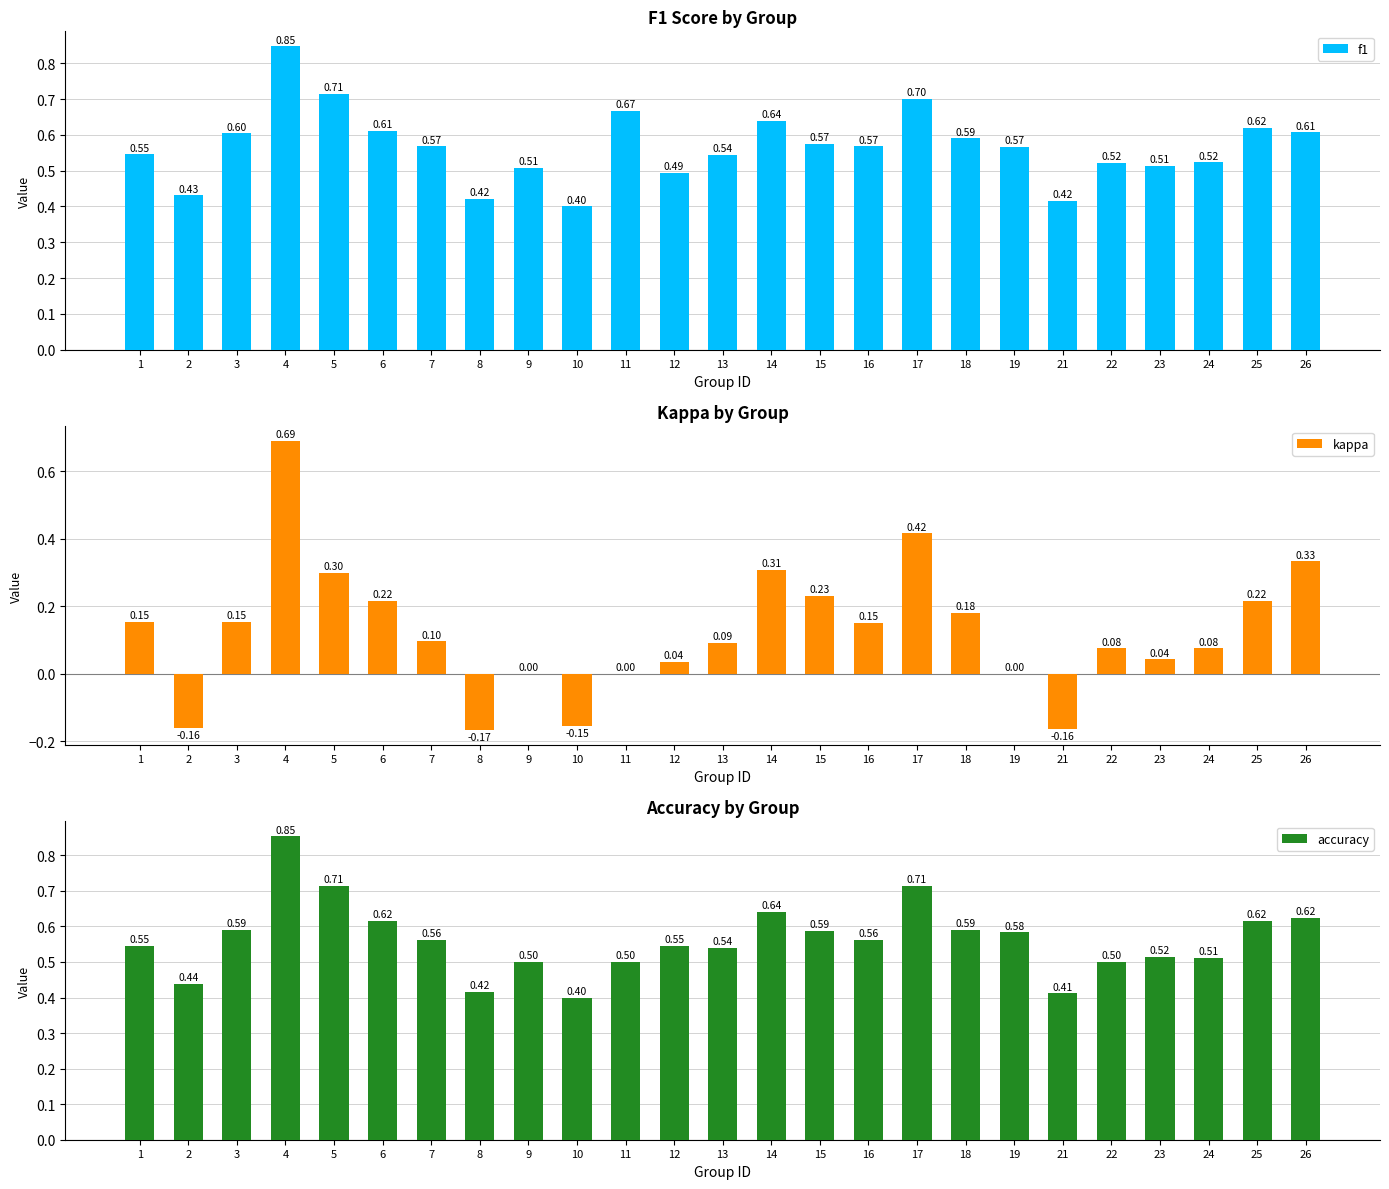

What is the minimum value shown in the chart?

-0.2